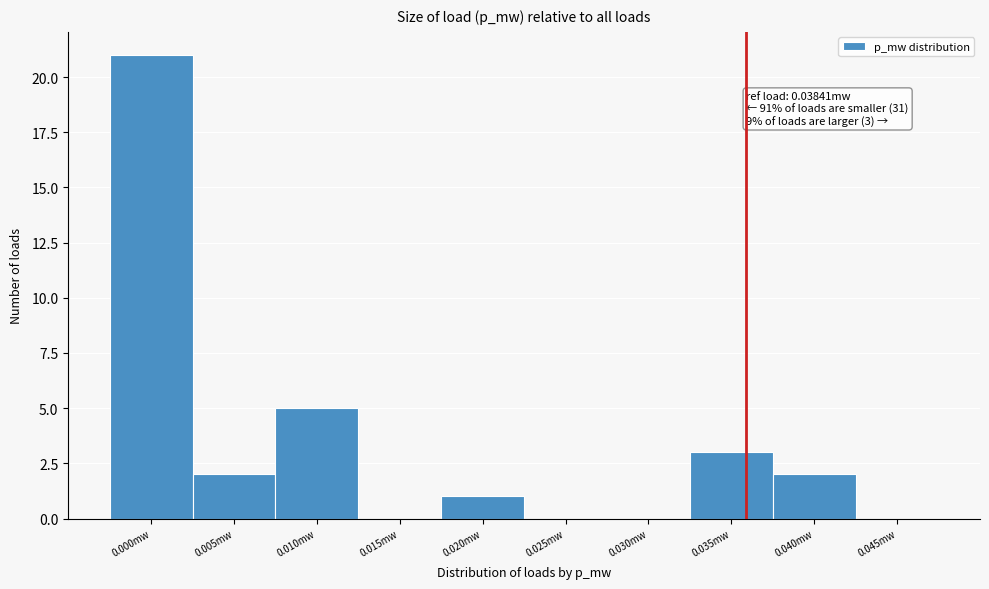

Reading left to right, transcribe all the data shown in this chart.

0.000mw=21	0.005mw=2	0.010mw=5	0.015mw=0	0.020mw=1	0.025mw=0	0.030mw=0	0.035mw=3	0.040mw=2	0.045mw=0